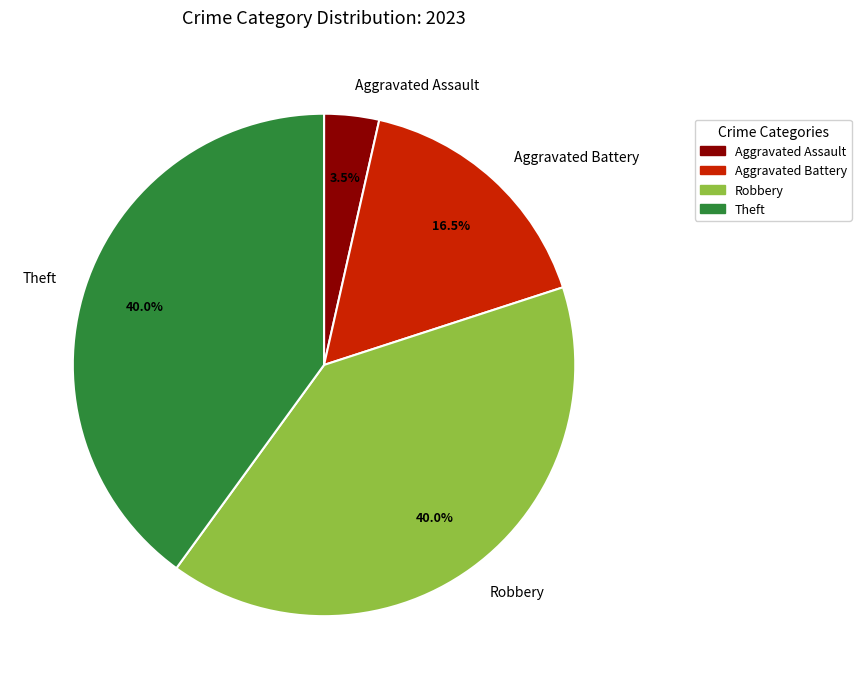

Is the sum of Aggravated Battery and Theft greater than half?

Yes